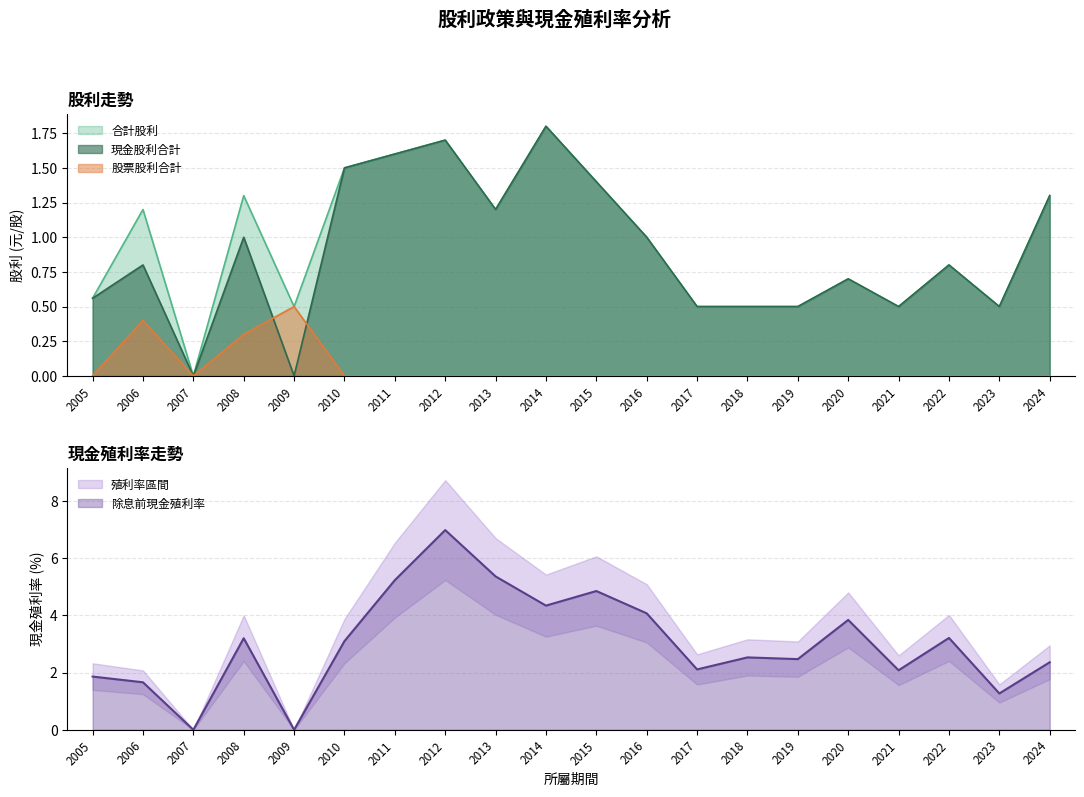

What is the value of the 股票股利合計 point at the 2nd from the left?

0.4